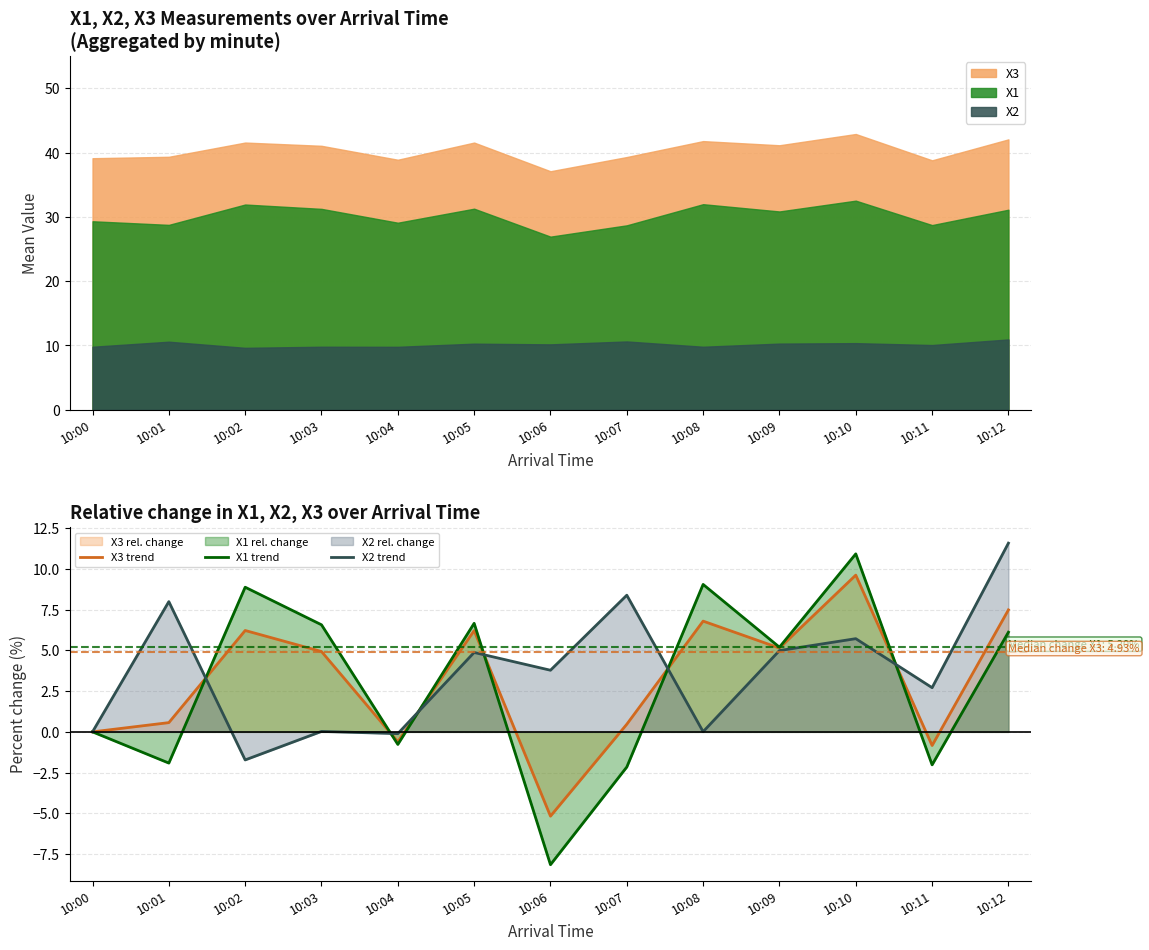

Between 10:04 and 10:09, which series saw the biggest shift?

X1 trend